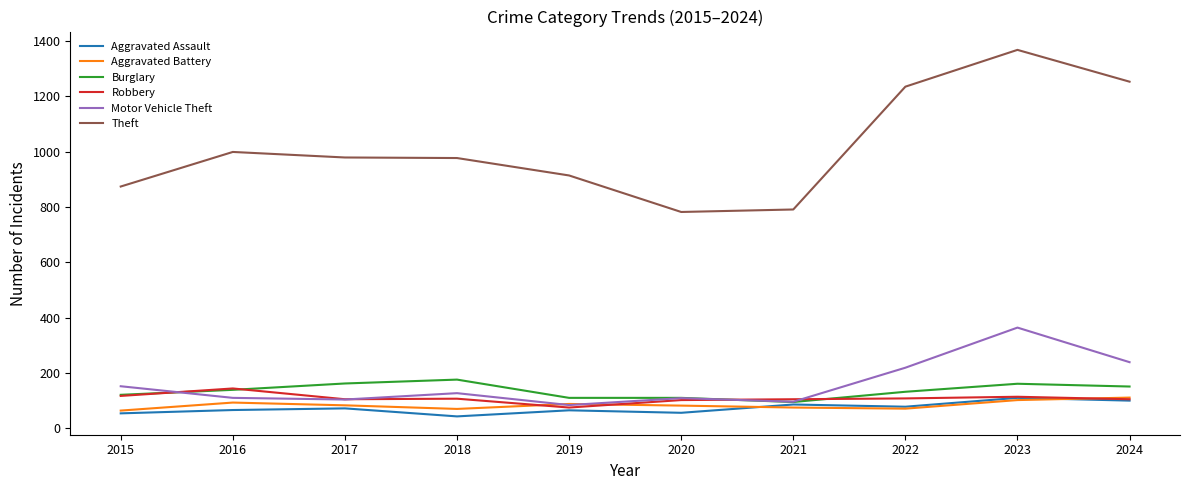

True or false: Theft has a value of 1400 at 2017.

False